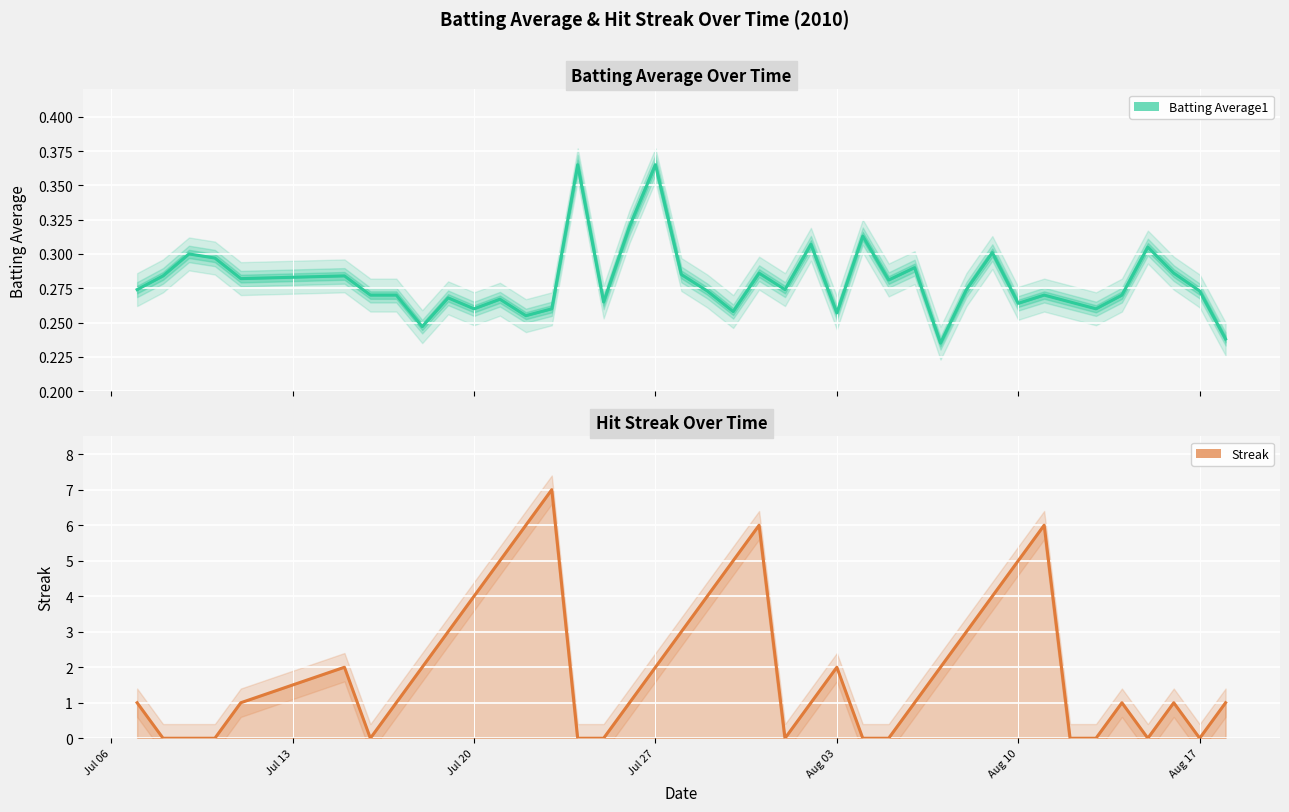

What is the sum of the Batting Average1 values at Aug 17 and Jul 27?

0.6